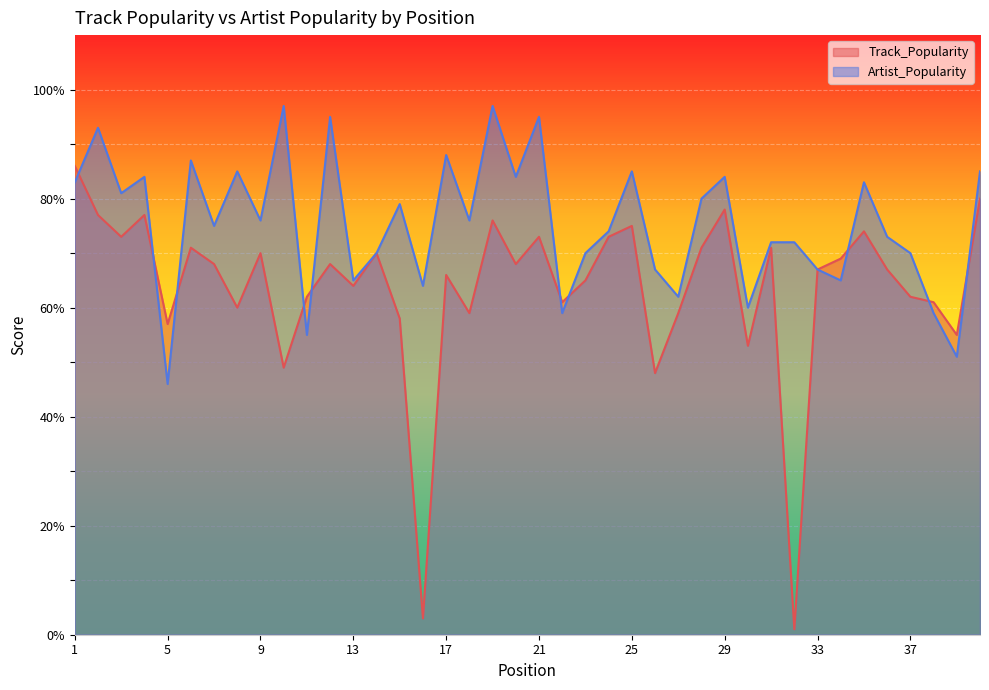

True or false: Artist_Popularity and Track_Popularity intersect in this chart.

True